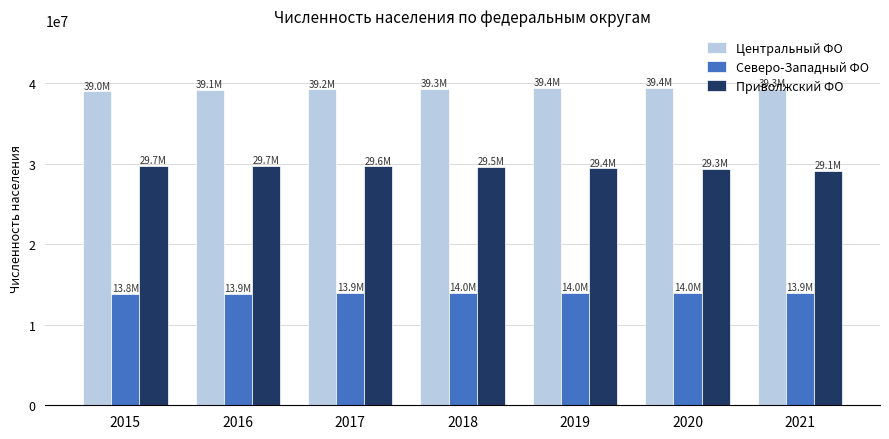

What is the difference between the highest and lowest values at 2016?

25250625